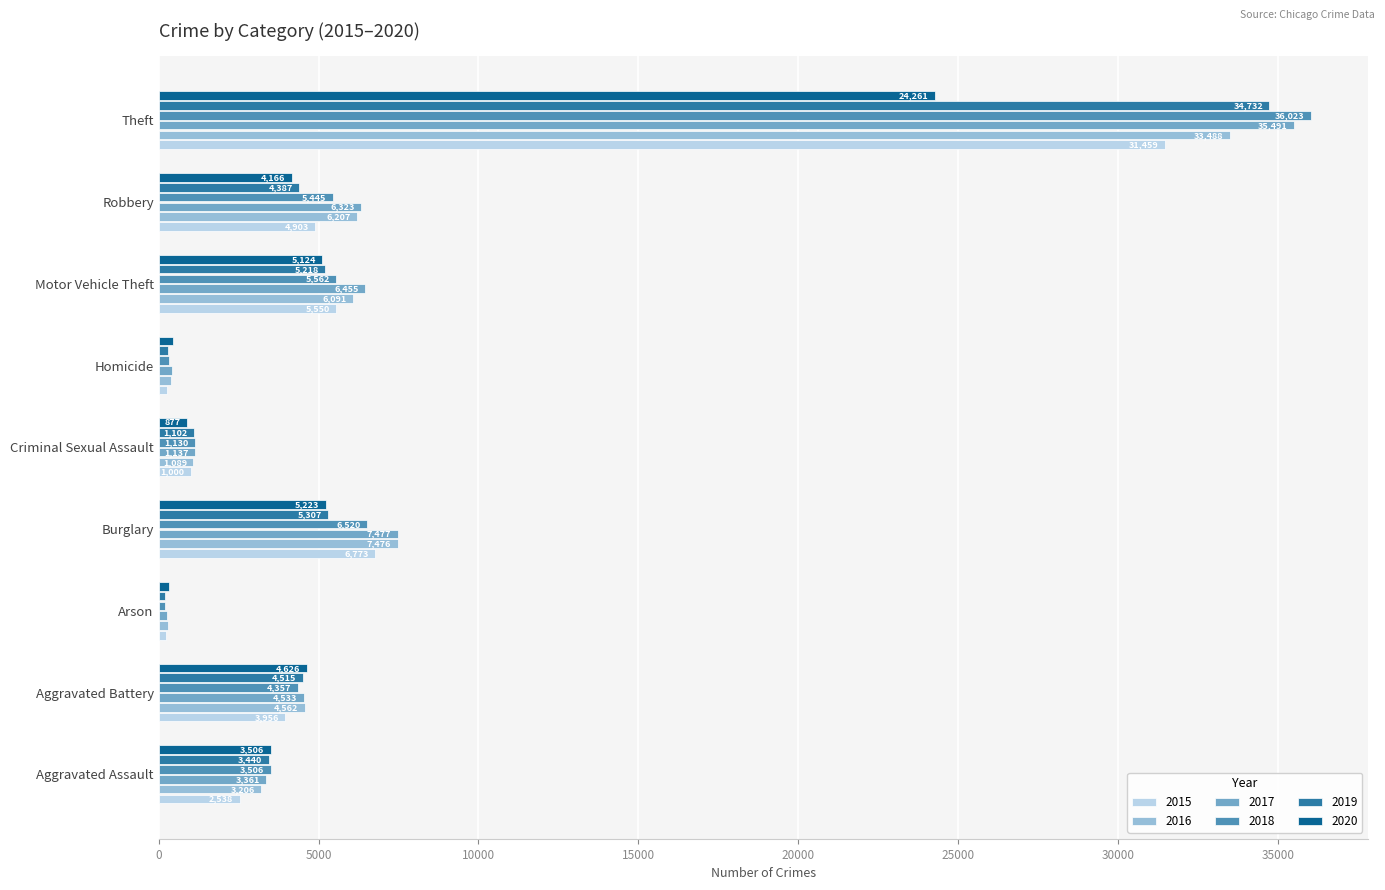

Rank the categories by 2015 value from highest to lowest.

Theft, Burglary, Motor Vehicle Theft, Robbery, Aggravated Battery, Aggravated Assault, Criminal Sexual Assault, Homicide, Arson